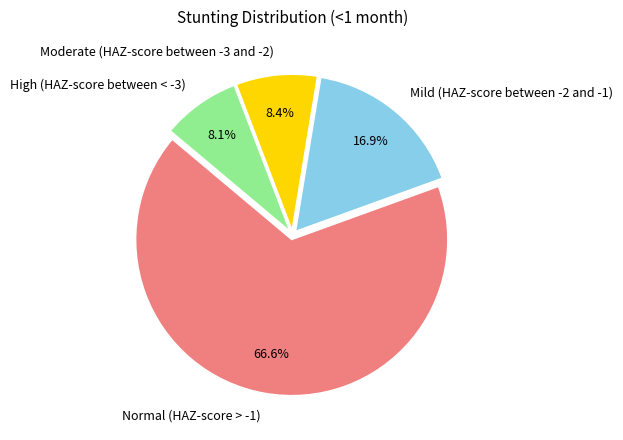

To the nearest percent, what is the difference between the Mild (HAZ-score between -2 and -1) and Moderate (HAZ-score between -3 and -2) slice percentages?

8%